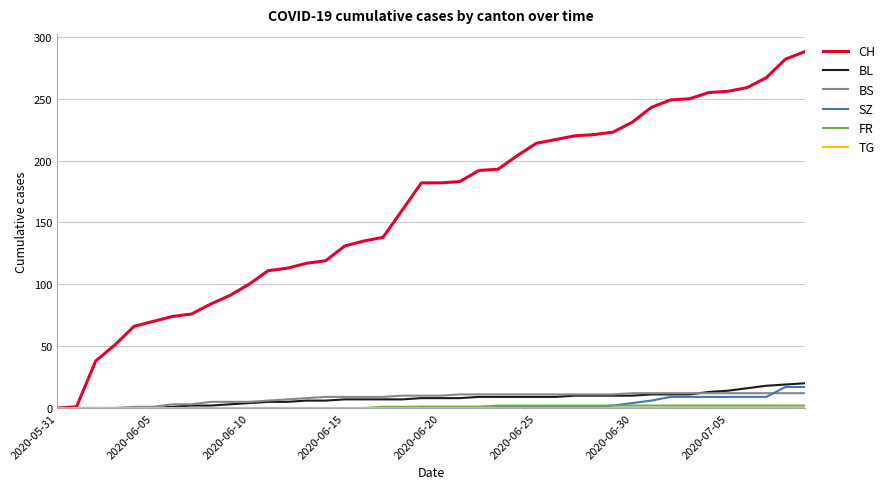

Which series has the largest range (max minus min)?

CH